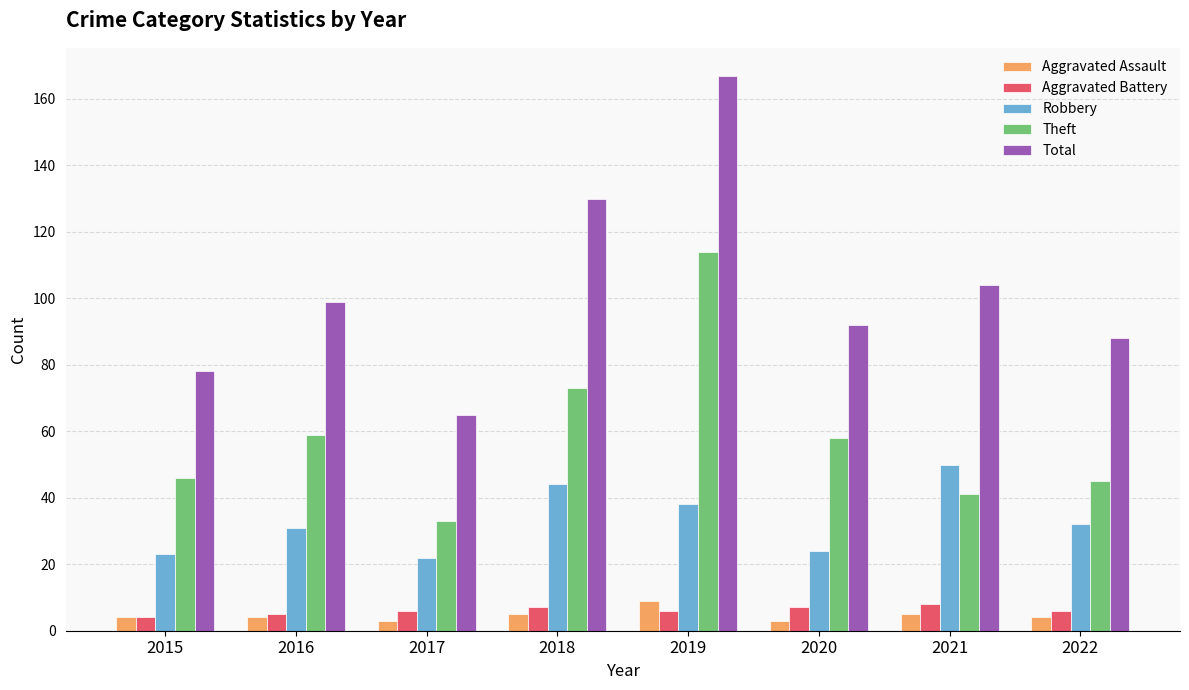

How many data points does each series have?

8